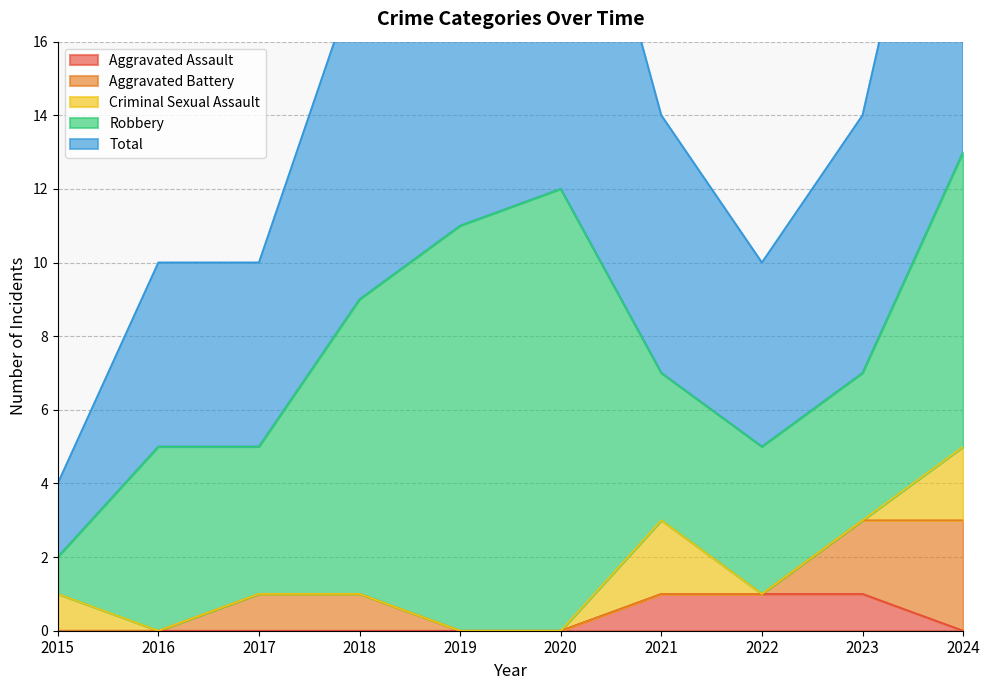

How many data points in Total are above 7?

4